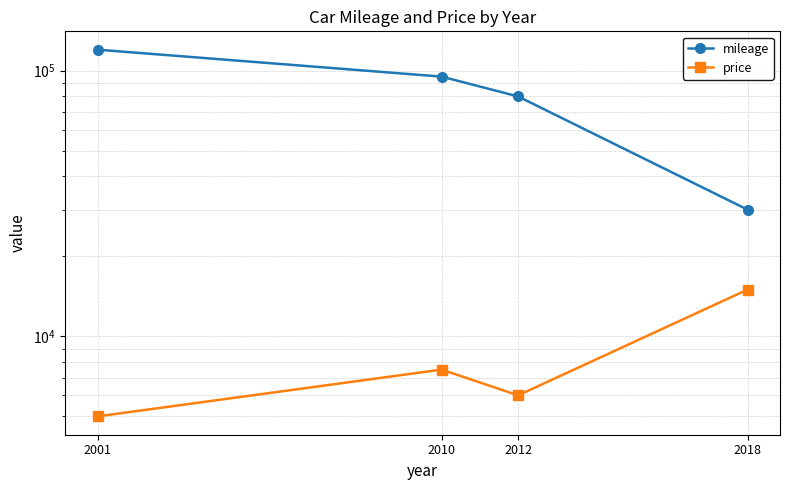

Between 2010 and 2001, which is larger?

2001